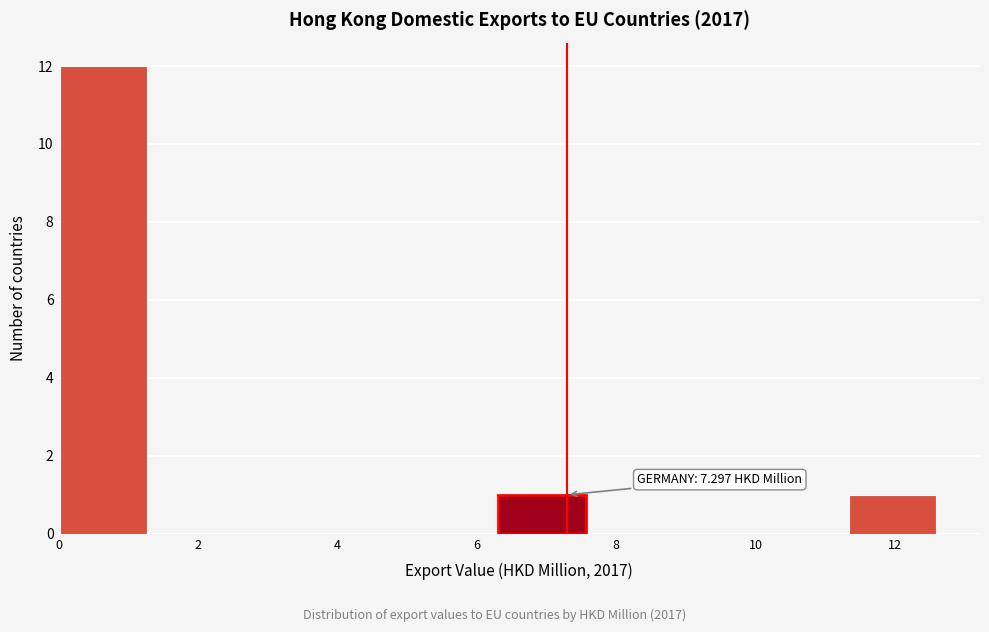

Over which range of the x-axis is the bar tallest?

0.0 to 1.2